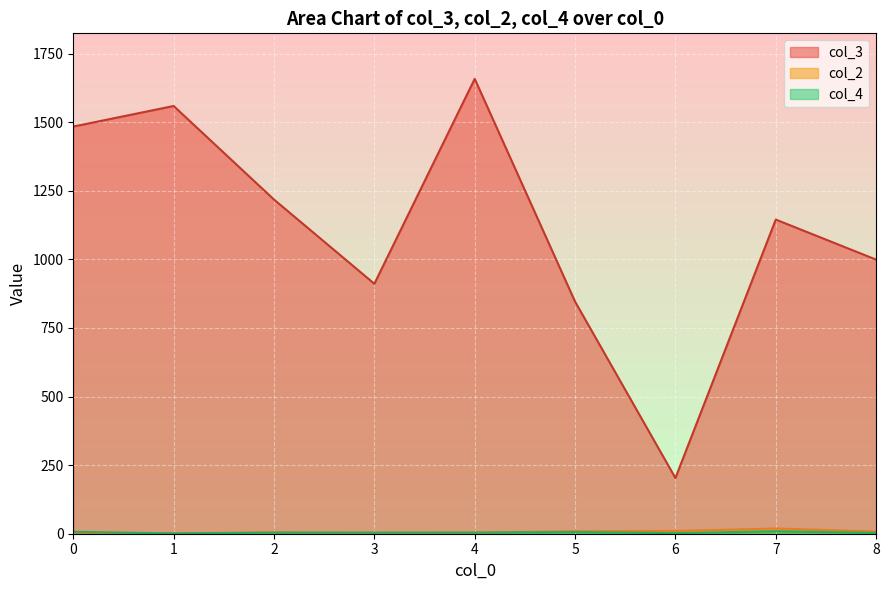

True or false: col_3 and col_2 intersect in this chart.

False